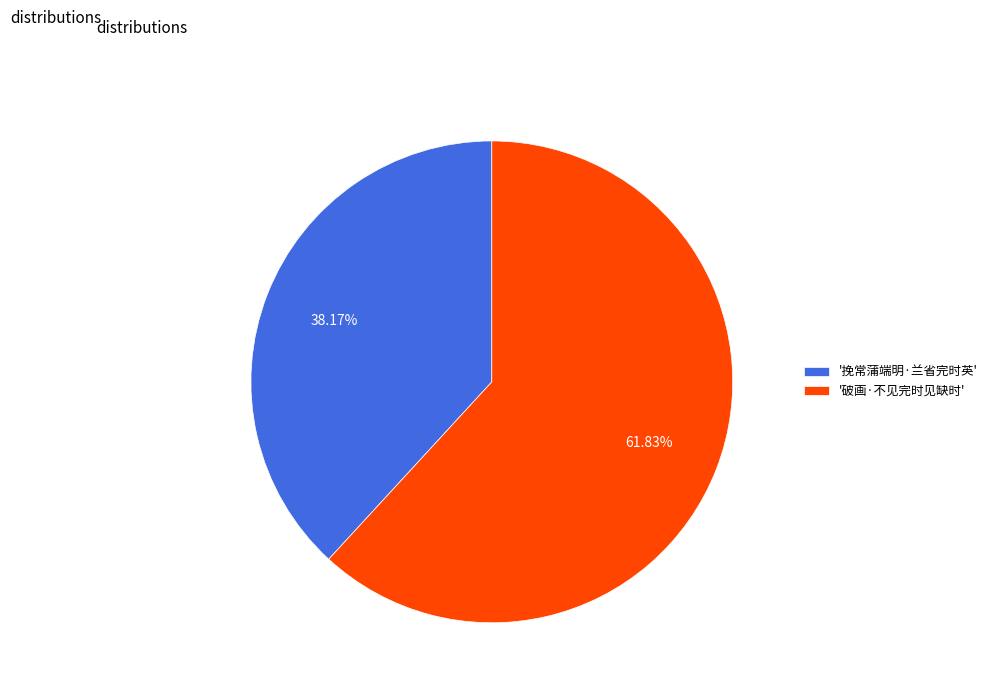

Is the sum of '挽常蒲端明·兰省完时英' and '破画·不见完时见缺时' greater than half?

Yes